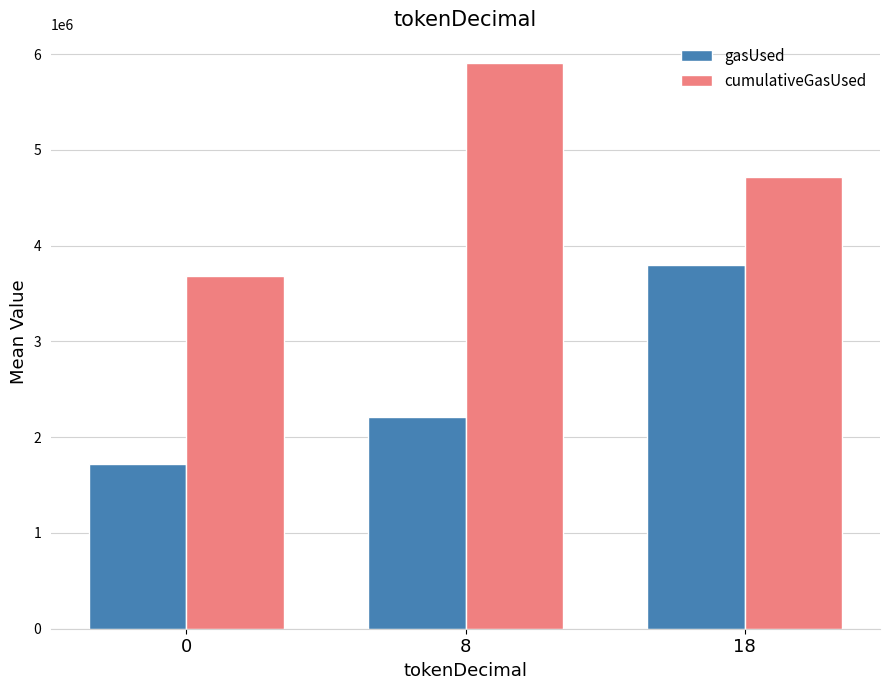

What is the difference between the maximum and minimum values in the cumulativeGasUsed series?

2227407.7